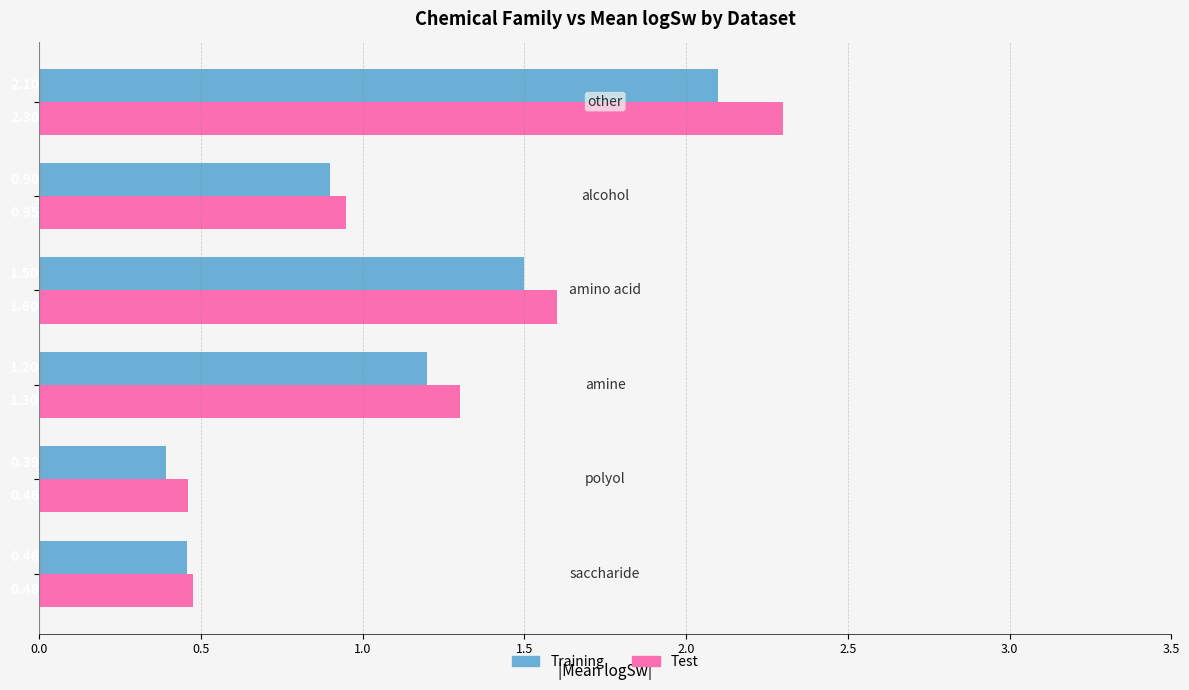

What is the average value of the Training series?

1.1